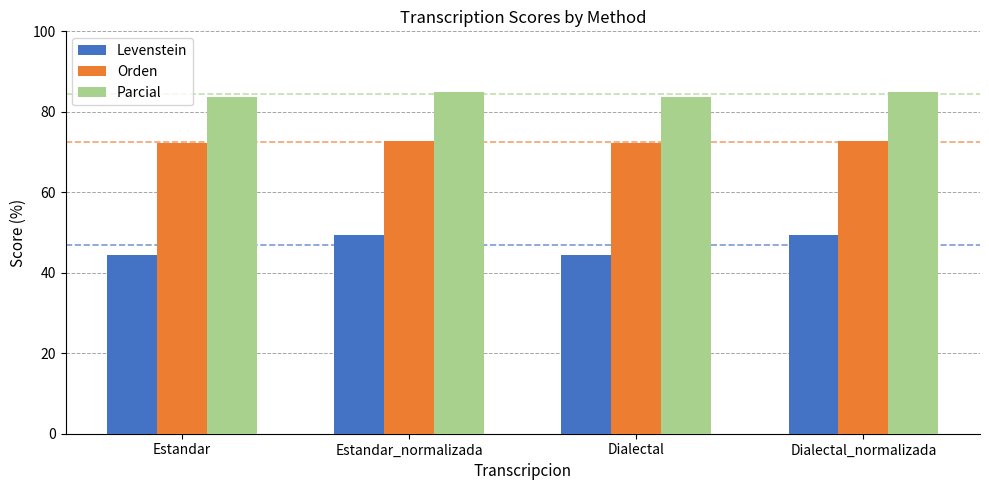

How many values in the Parcial series are below 85?

2